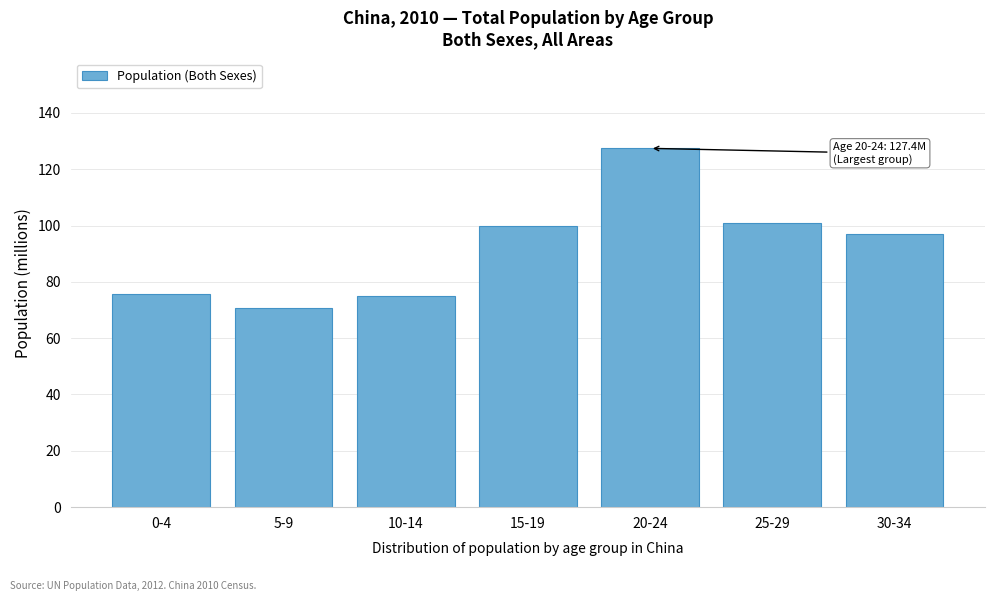

The value at 0-4 is 134.1. True or false?

False